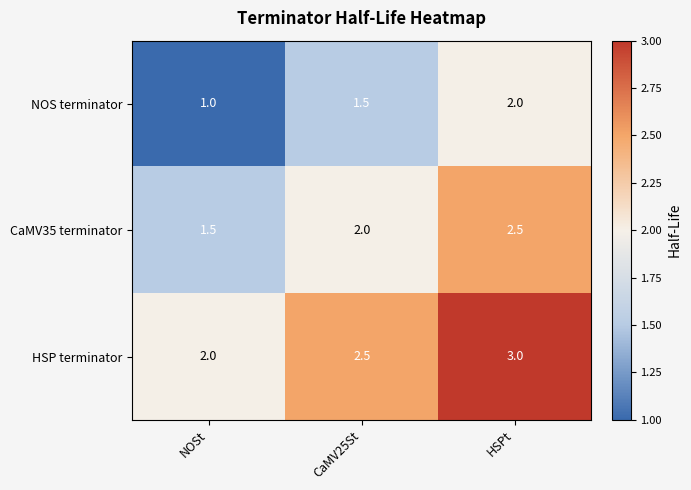

True or false: HSP terminator has a value of 1.3 at CaMV25St.

False